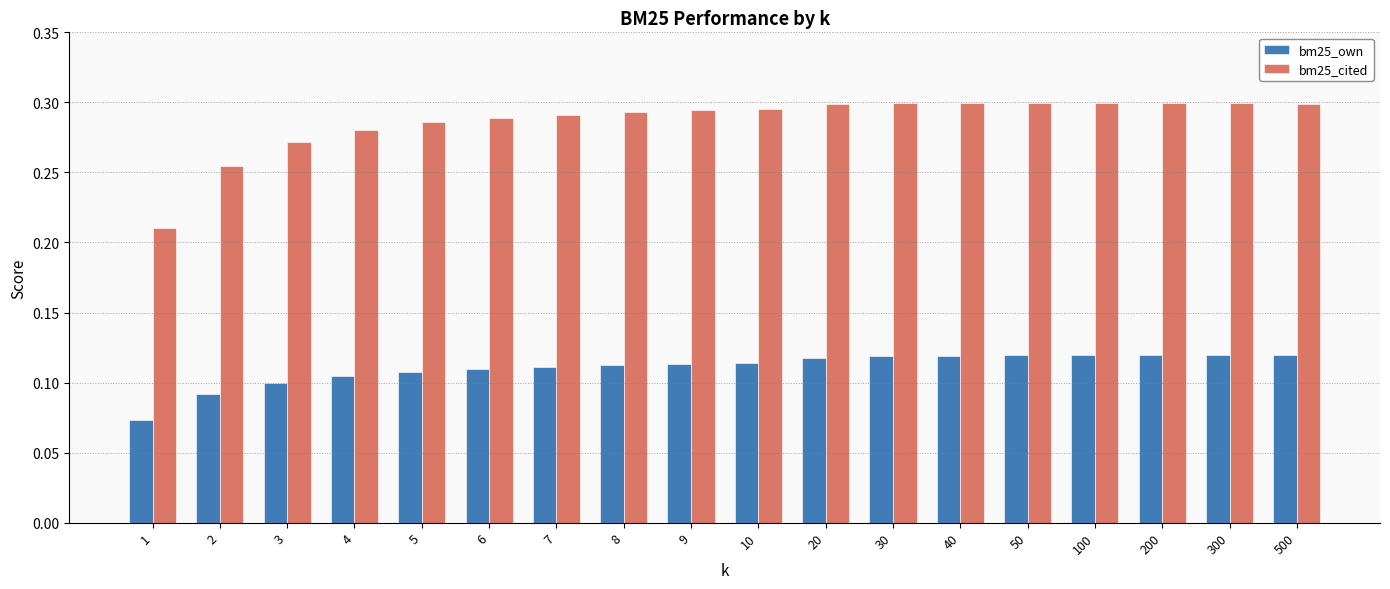

At which label does bm25_cited reach its minimum?

1